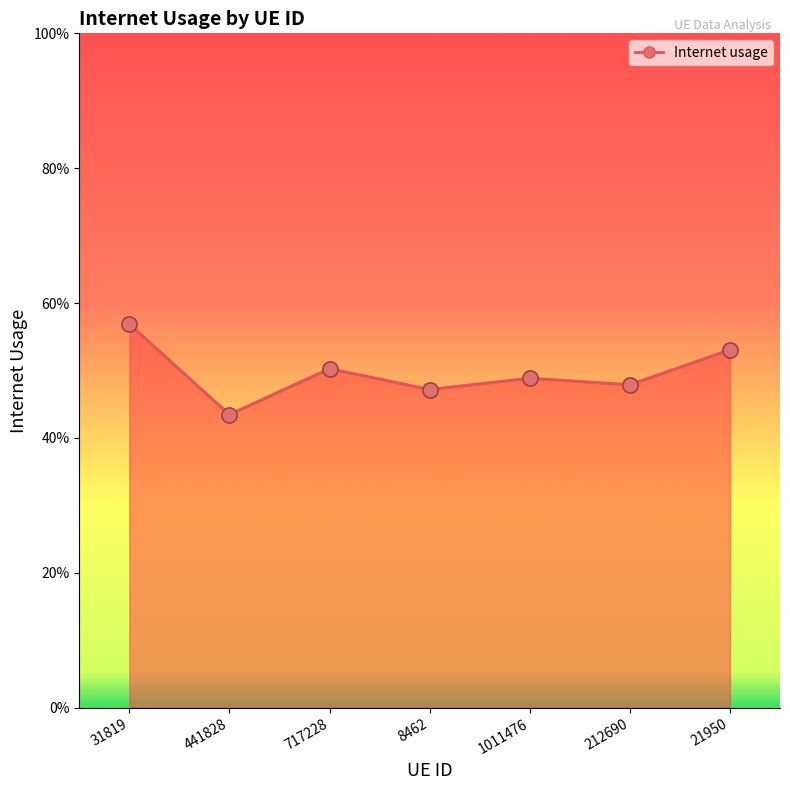

What is the change in value from 441828 to 21950?

+0.1